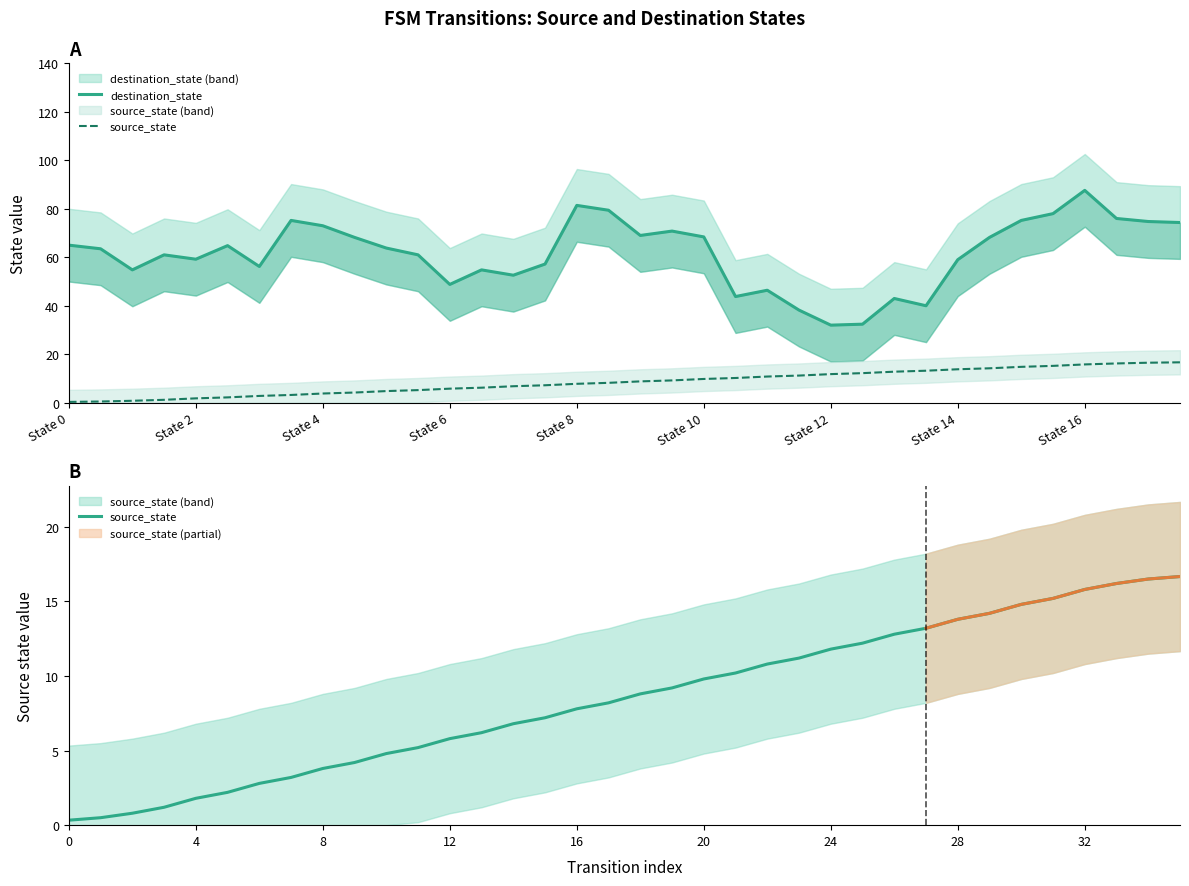

What is the minimum value shown in the chart?

0.3